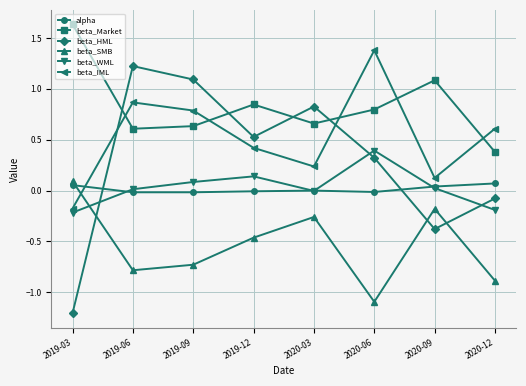

What is the label of the 2nd point from the right?

2020-09